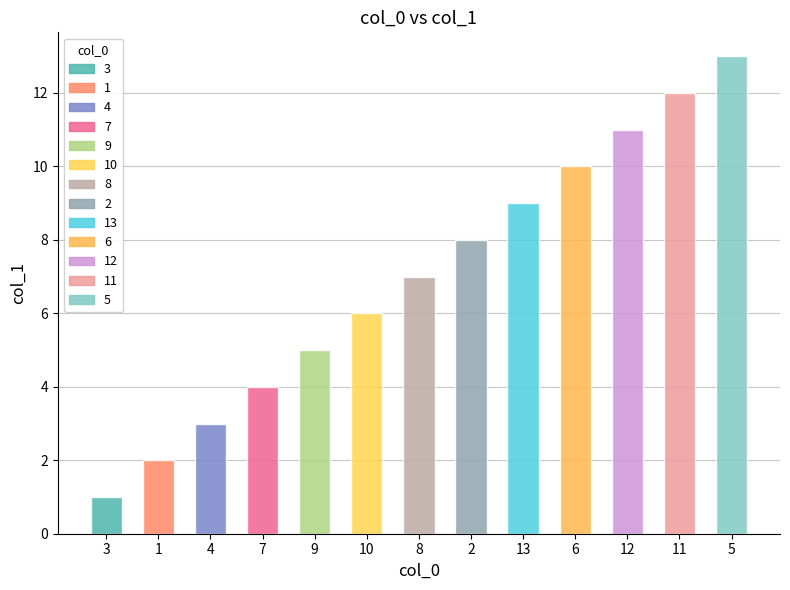

What is the label of the 5th bar from the right?

13